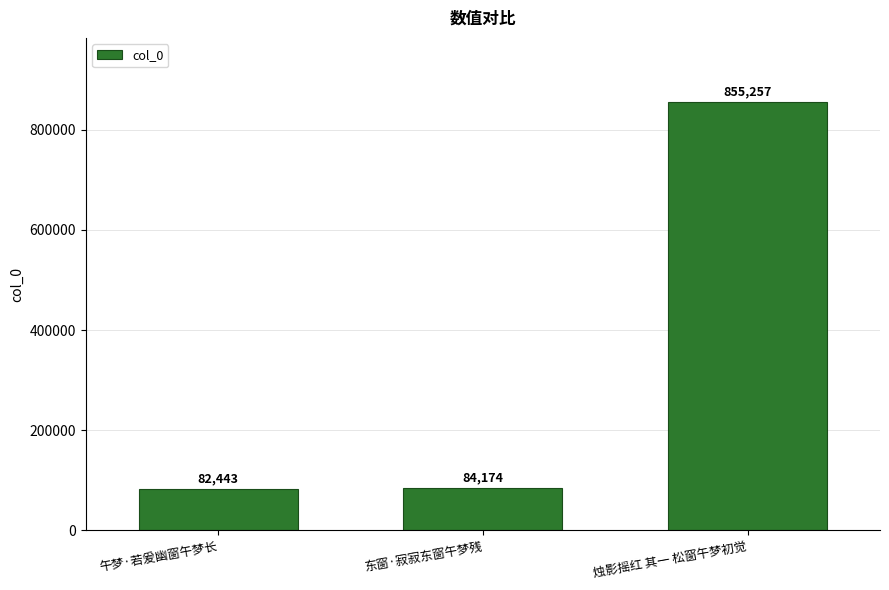

How many categories are shown in the chart?

3